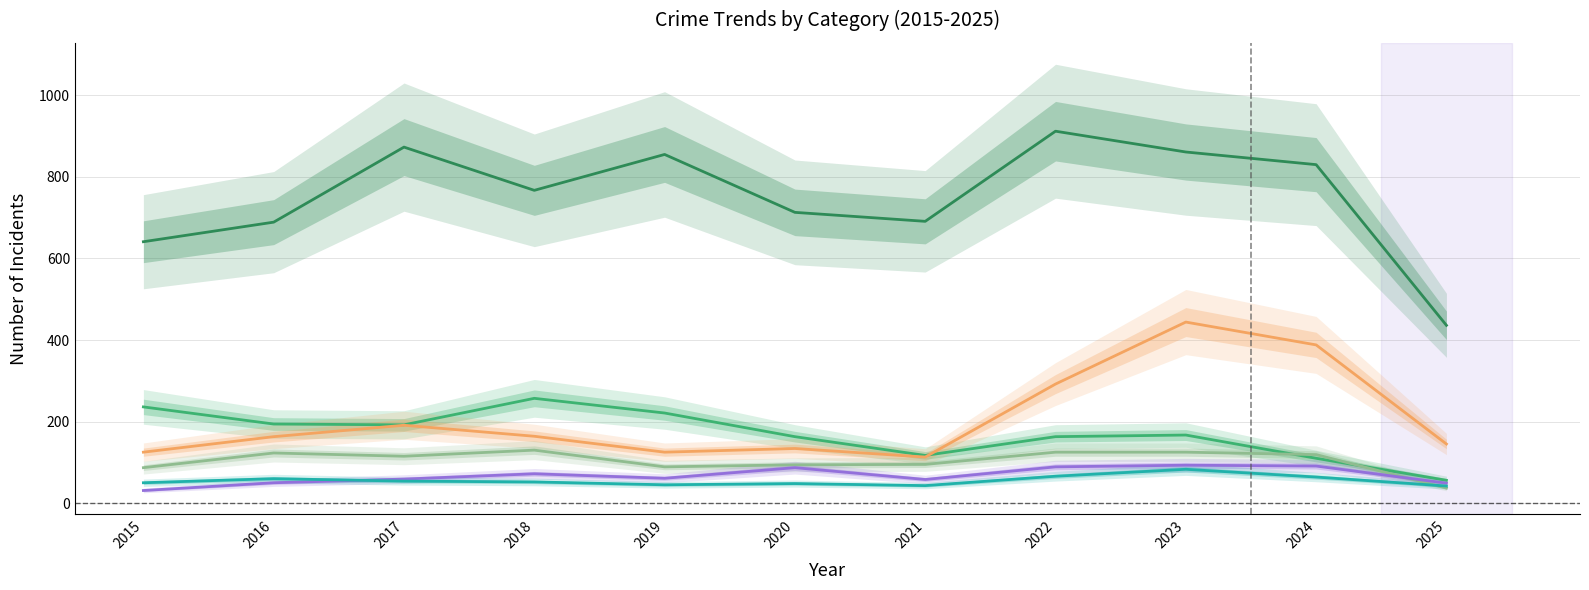

What is the maximum value for Theft?

912